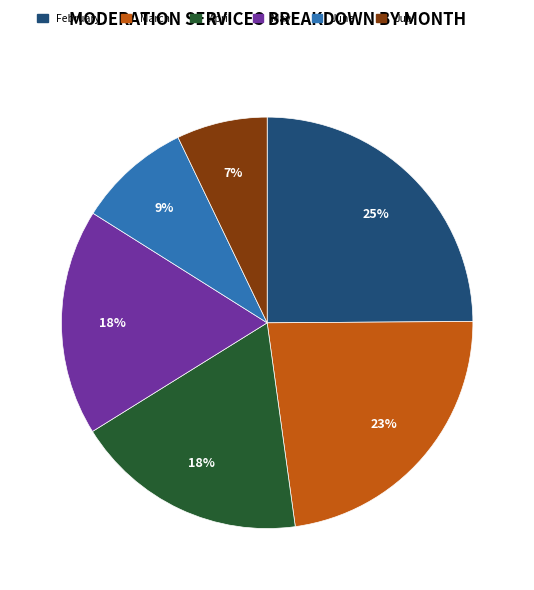

Is there a majority slice in this chart?

No